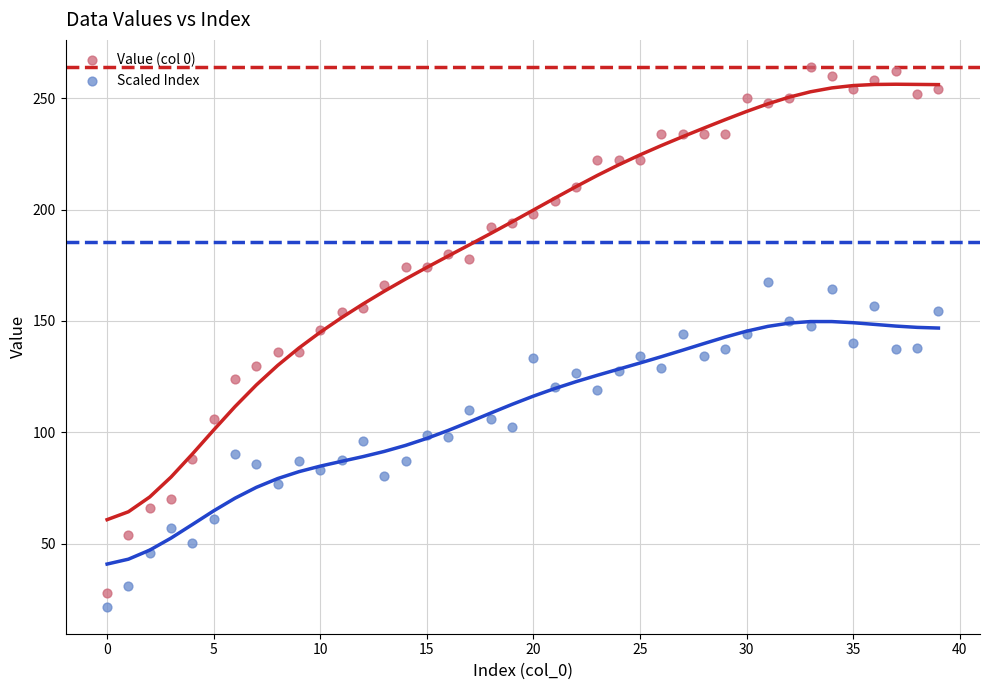

Which series contains the lowest Y value?

Scaled Index